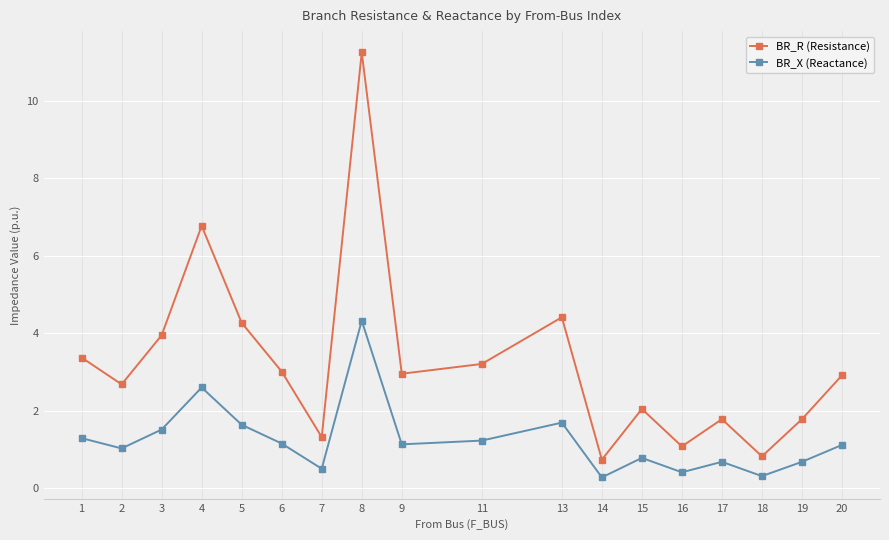

Which series has the largest range (max minus min)?

BR_R (Resistance)